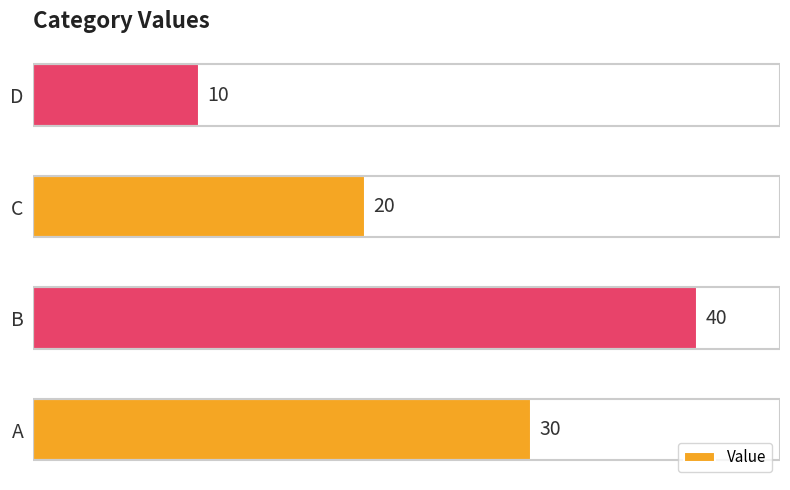

How many values are below 30?

2